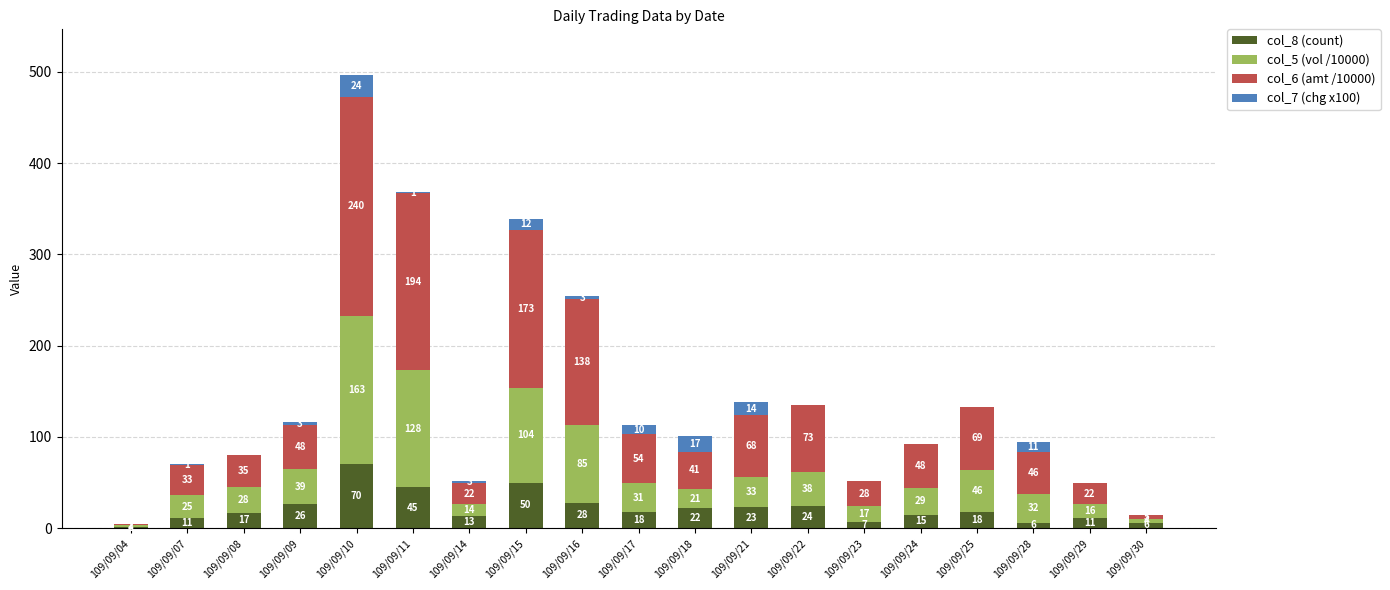

What is the total value across all series at 109/09/15?

339